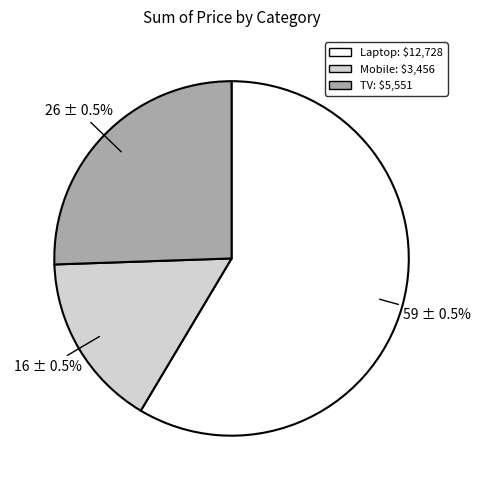

Do TV and Mobile together represent more than half of the pie?

No